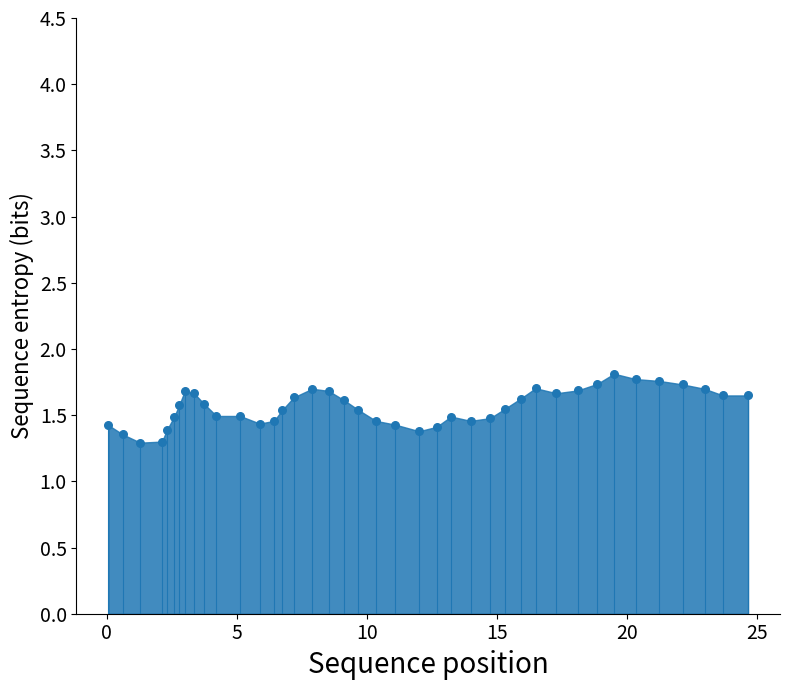

What is the range of Y values (max minus min)?

0.5